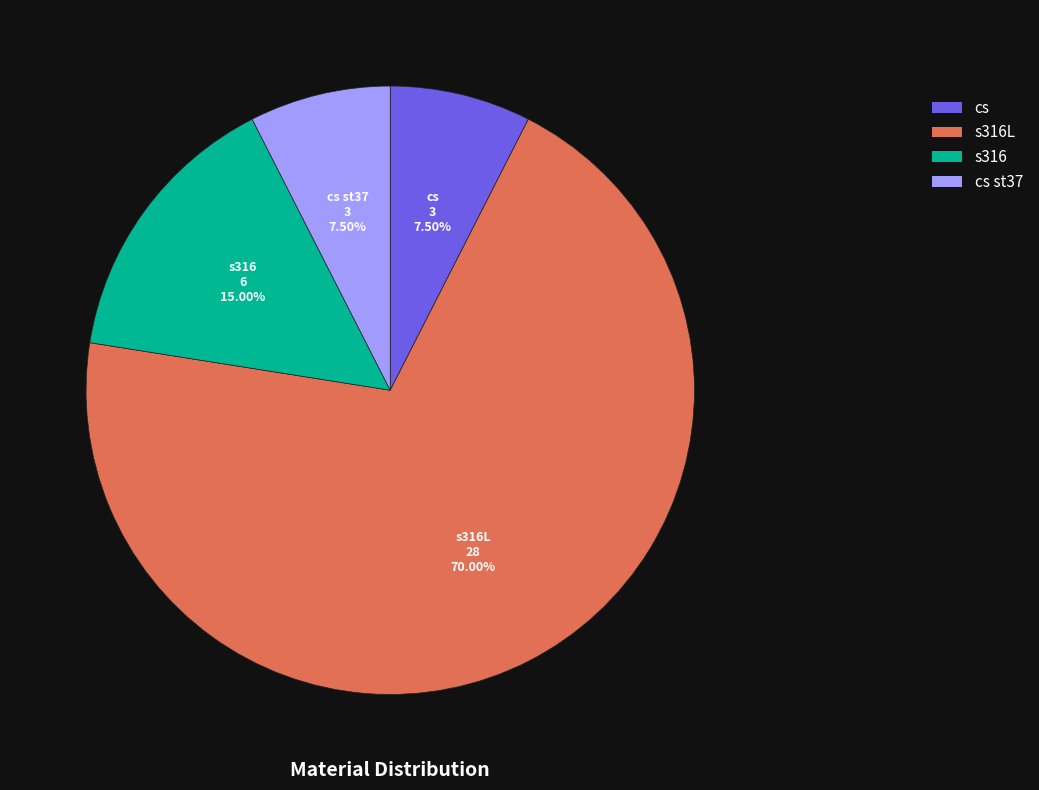

To the nearest percent, what portion does s316L represent?

70%